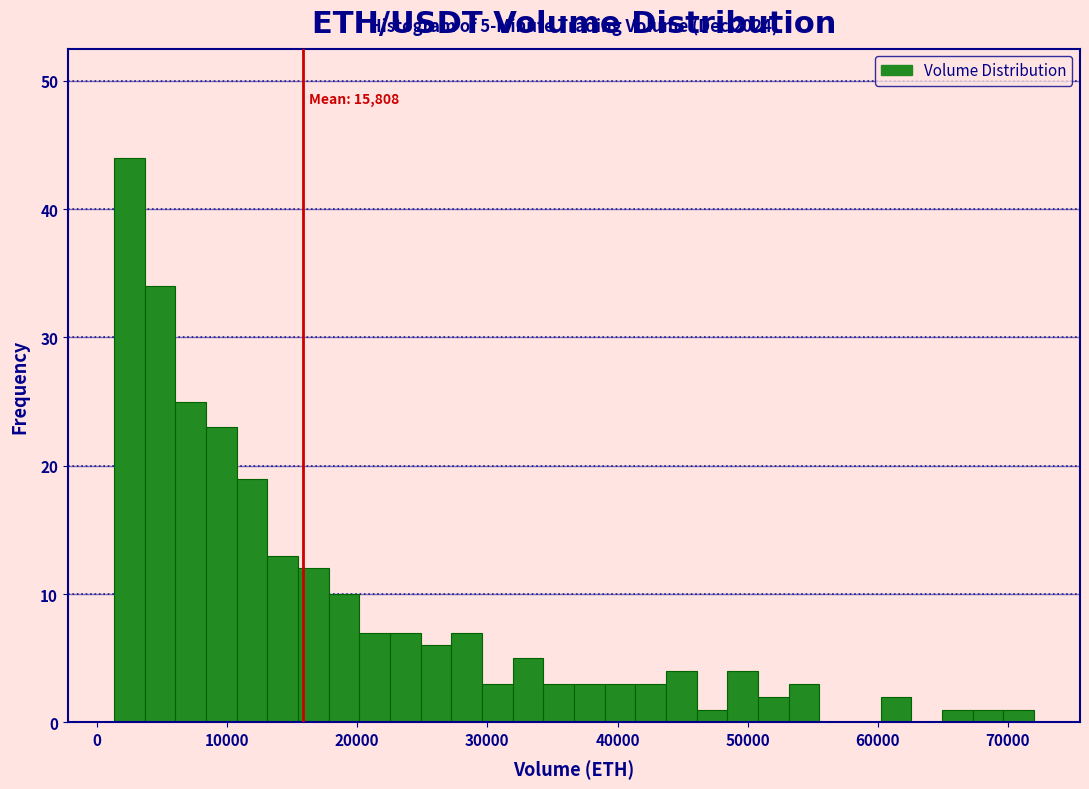

Around what value on the x-axis is the tallest bar? Give the approximate position of its centre, as read against the axis.

2000